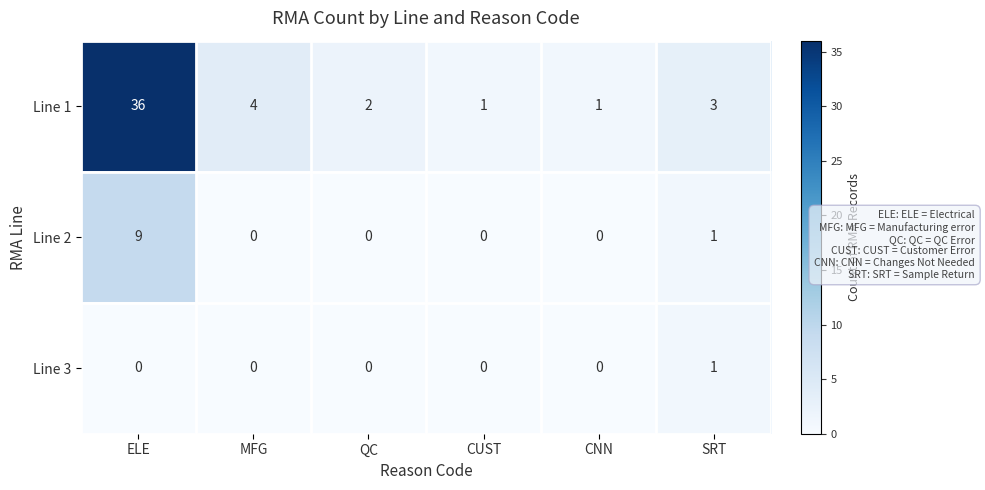

Where is Line 2 nearest to the value 4?

SRT